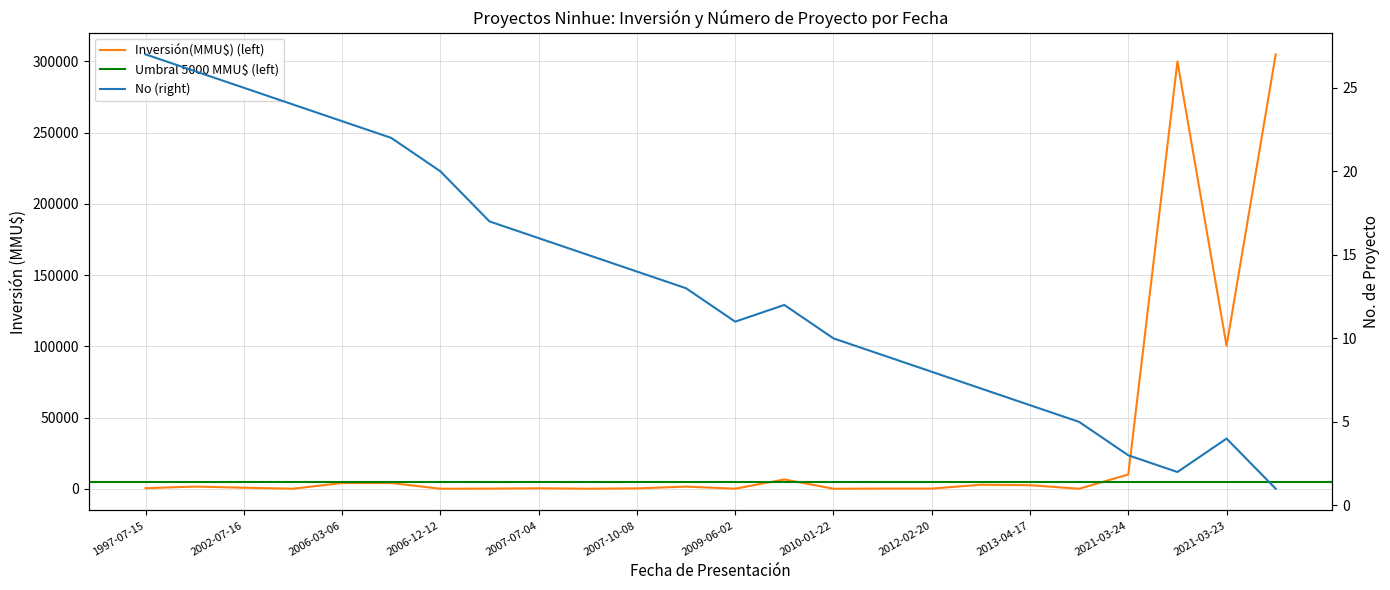

Is the value of No at 2012-01-10 greater than the value of Inversión(MMU$) at 1999-08-04?

No